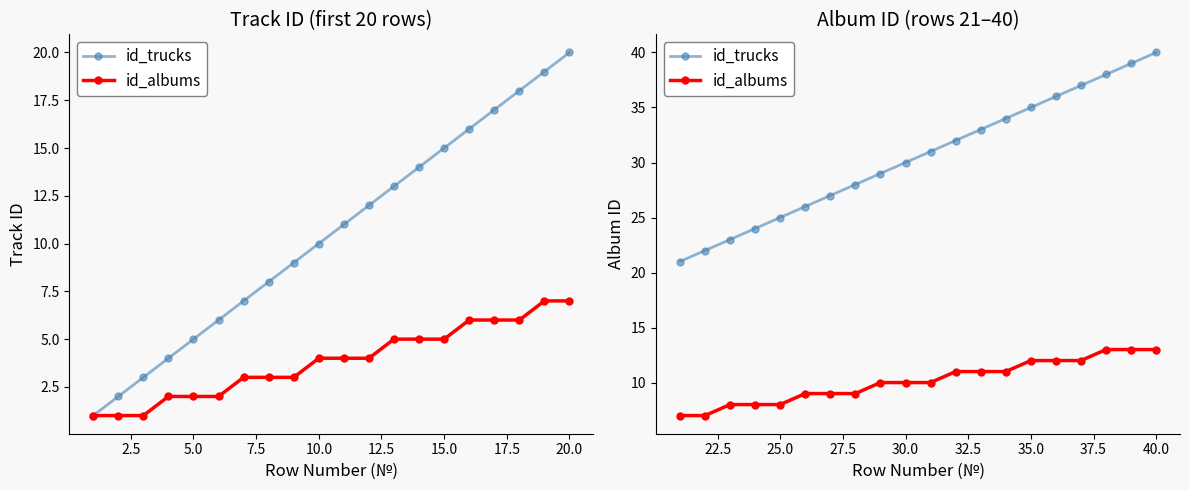

True or false: id_trucks has more than 2 interior local peaks.

False